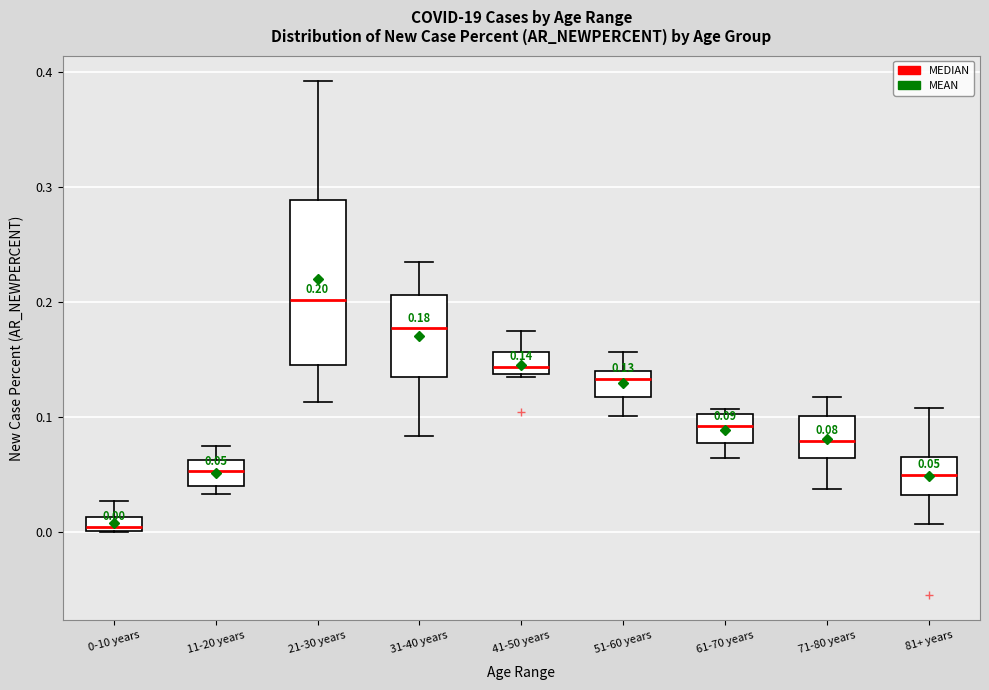

Which box has the lowest median line?

0-10 years